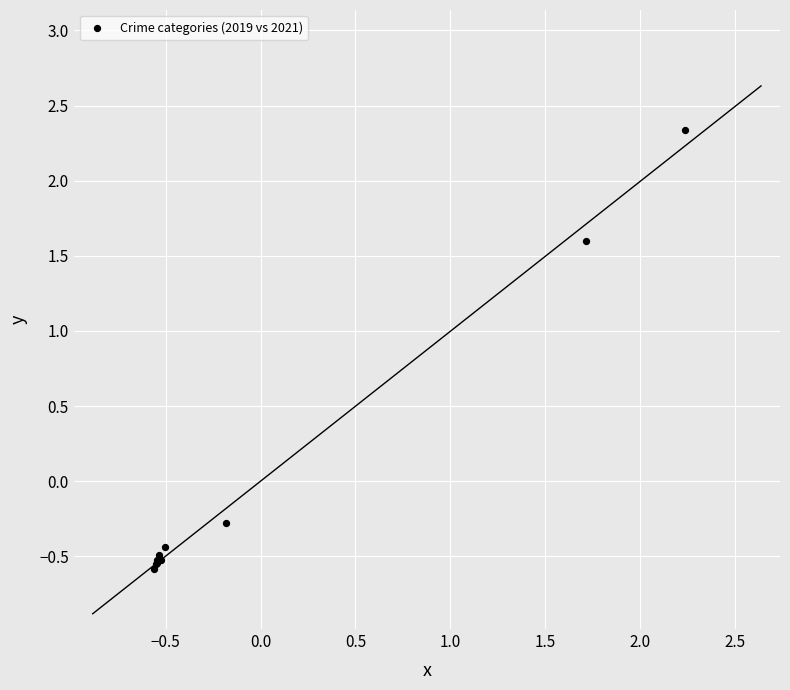

What Y value in the scatter plot is closest to 0?

-0.3